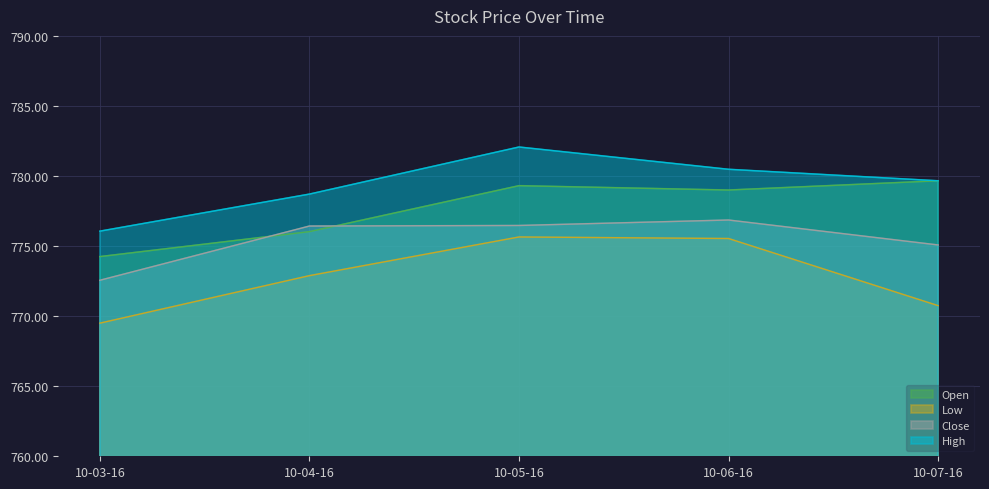

The High series shows 1232.1 at 10-05-16. True or false?

False